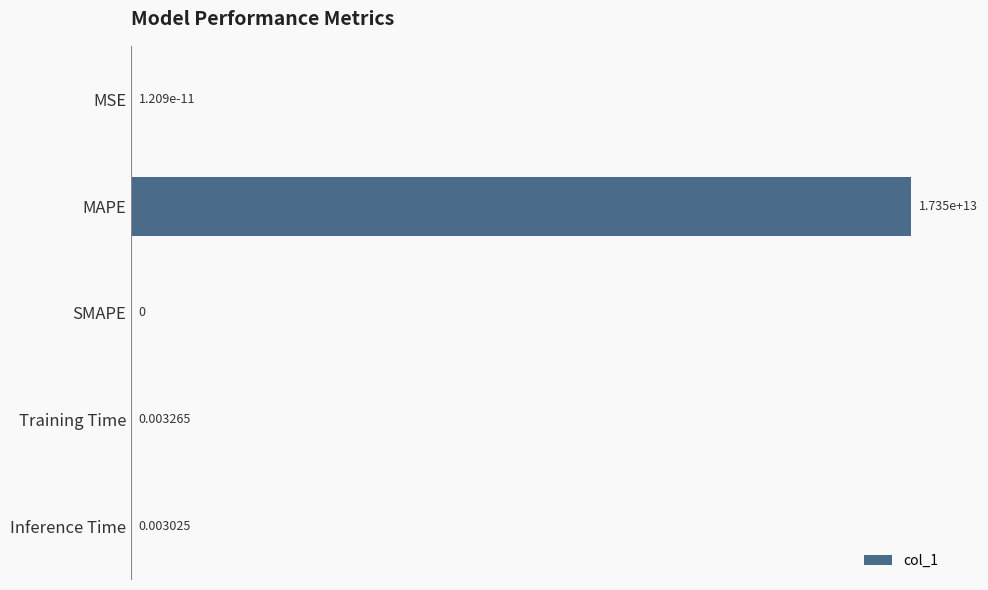

What is the greatest value displayed?

17349462684466.5